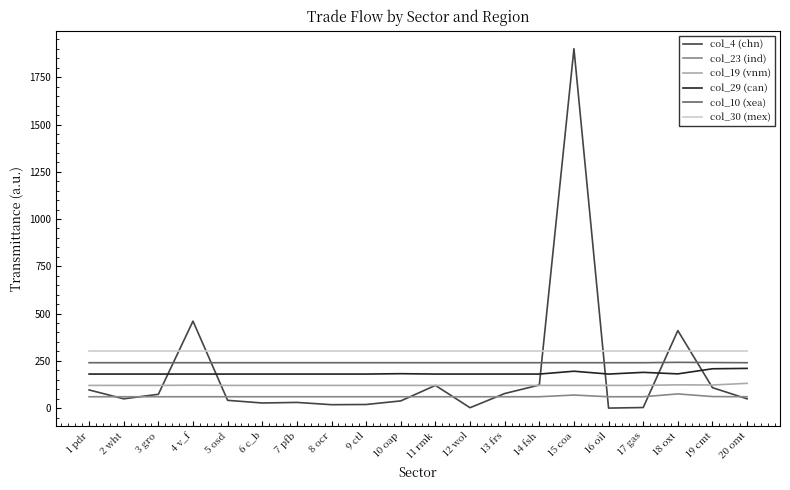

The value of col_19 (vnm) at 9 ctl is 120. True or false?

True